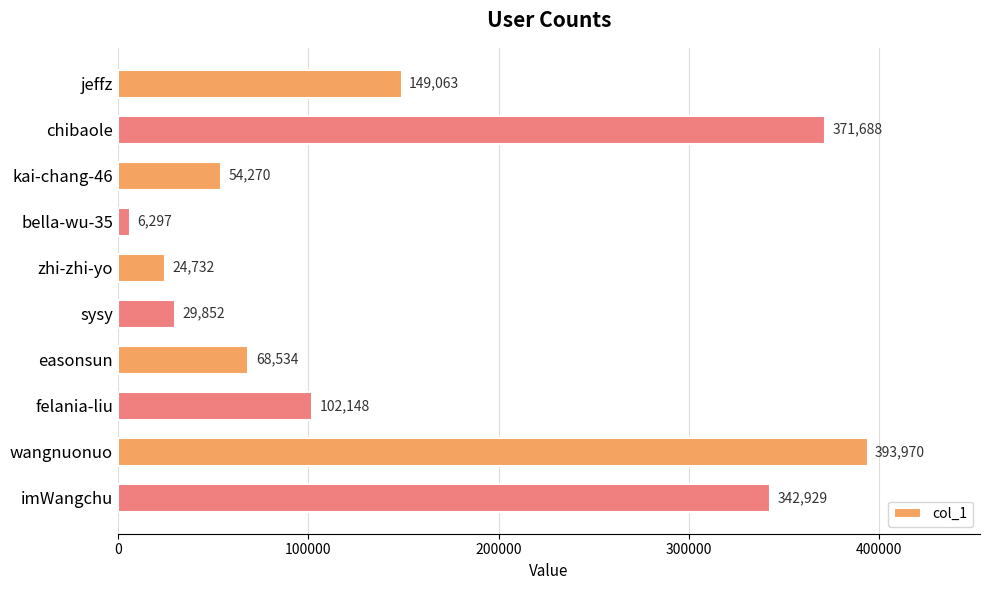

What is the maximum value shown in the chart?

393970